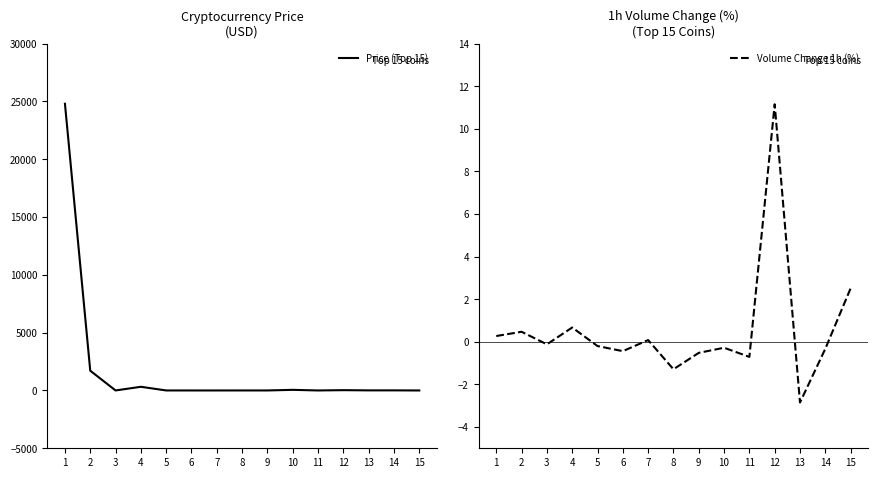

After their last crossing, which series has the higher values: Volume Change 1h (%) or Price (Top 15)?

Volume Change 1h (%)